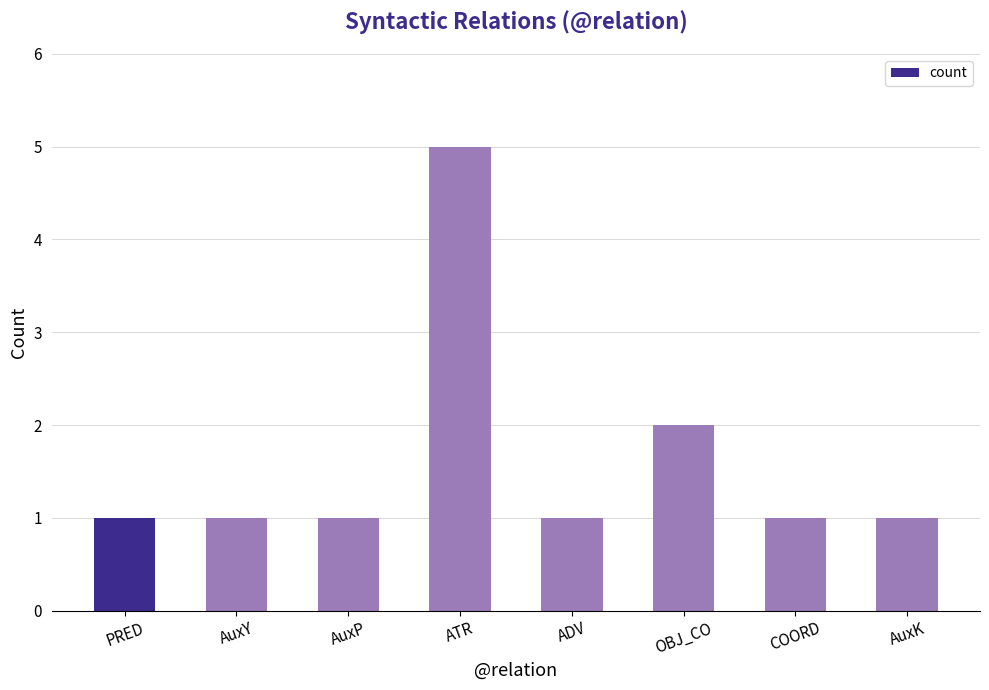

What is the sum of all values?

13